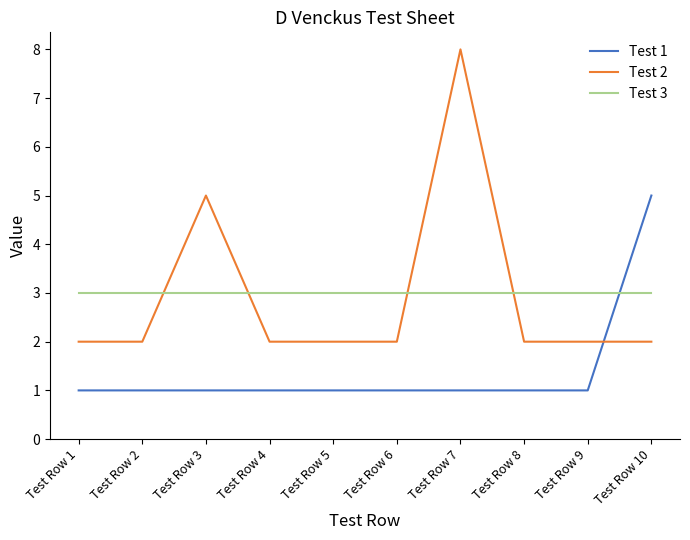

The Test 3 series shows 2 at Test Row 7. True or false?

False